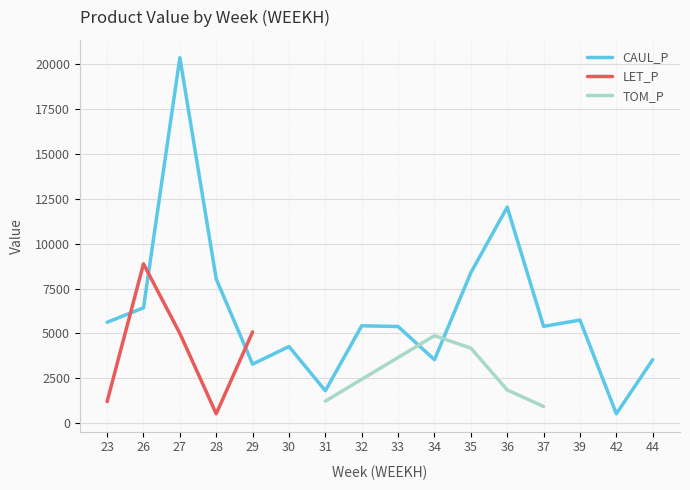

Rank the categories by CAUL_P value from lowest to highest.

42, 31, 29, 34, 44, 30, 33, 37, 32, 23, 39, 26, 28, 35, 36, 27